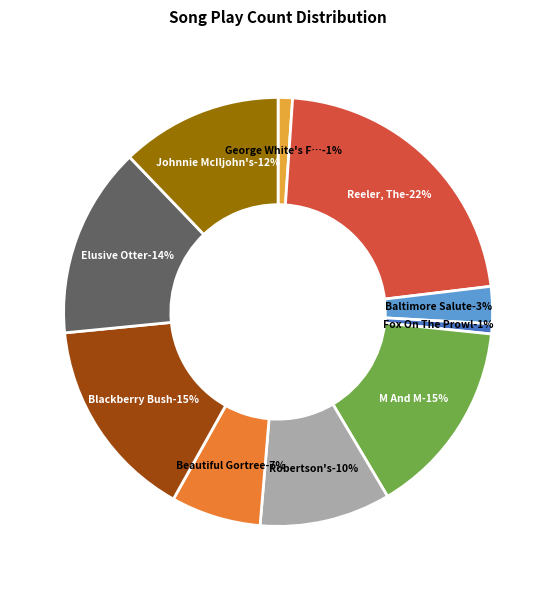

Which has a higher value, Blackberry Bush (7) or George White's Favorite (0)?

Blackberry Bush (7)